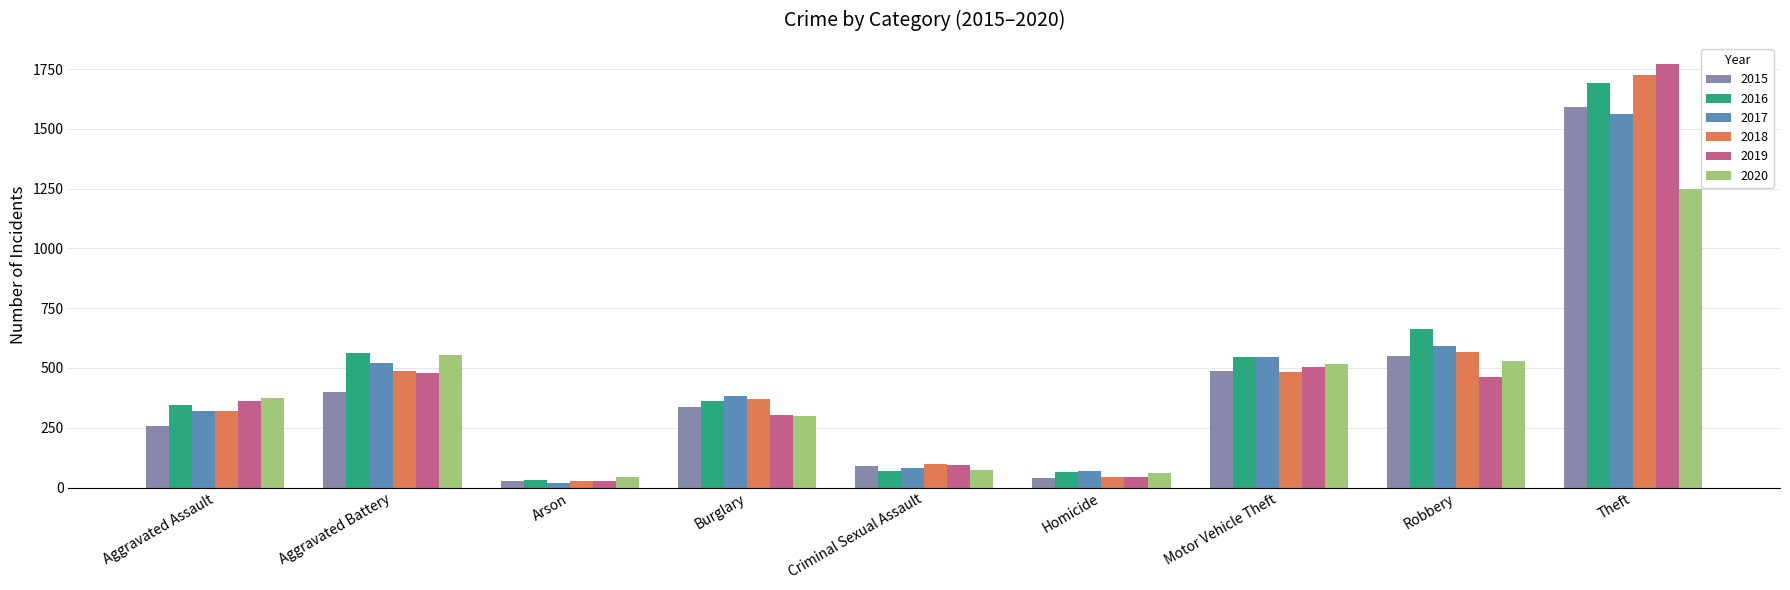

What is the difference between the second highest and second lowest values in the 2015 series?

511